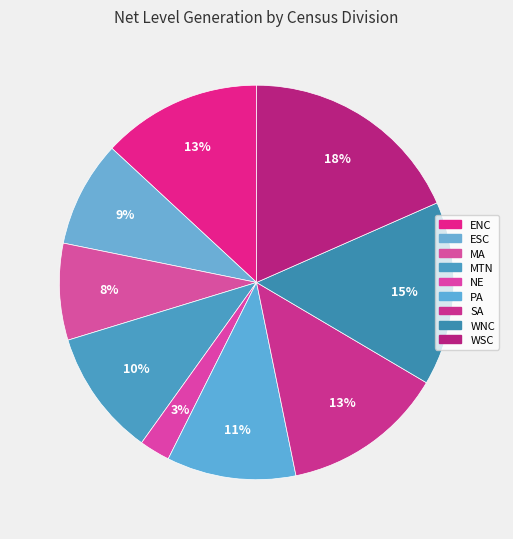

True or false: WNC accounts for 22% of the total.

False